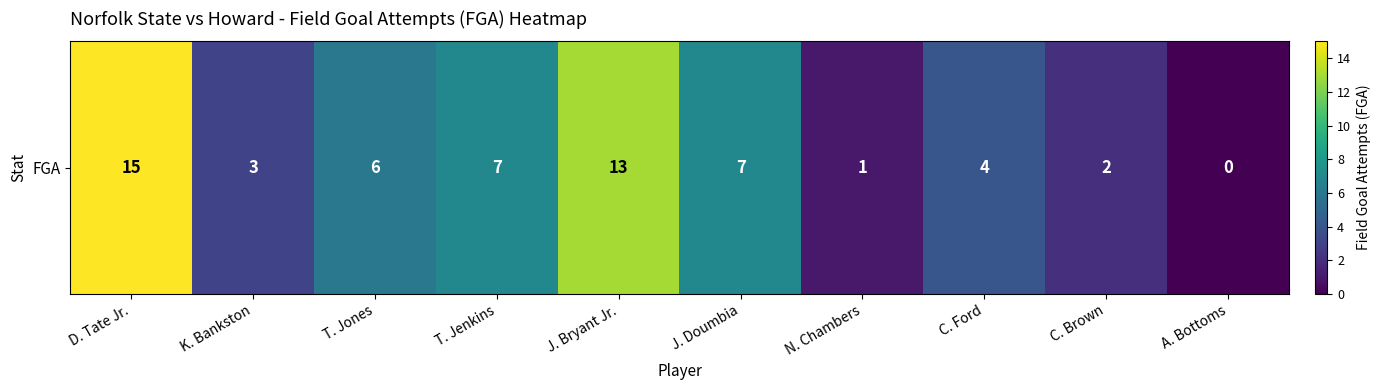

The chart shows a value of 15 at D. Tate Jr.. True or false?

True